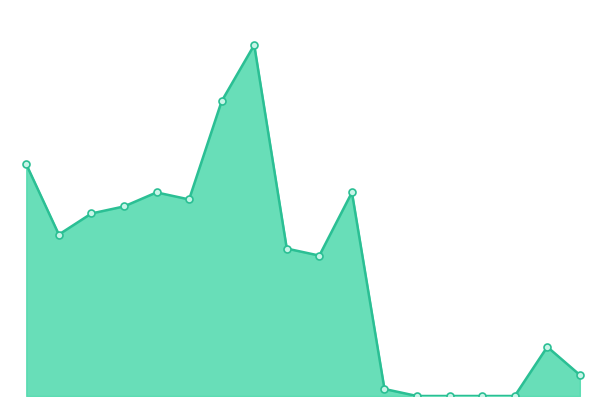

What is the difference between the maximum and second lowest values?

50